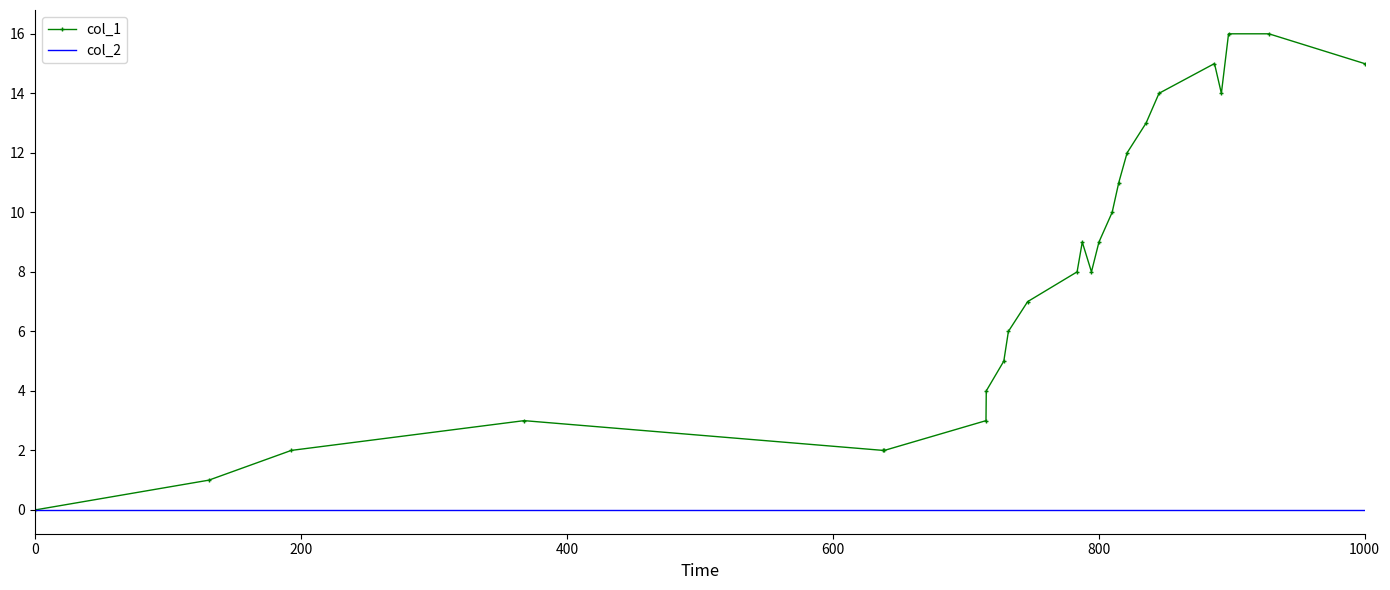

What is the greatest value displayed?

16